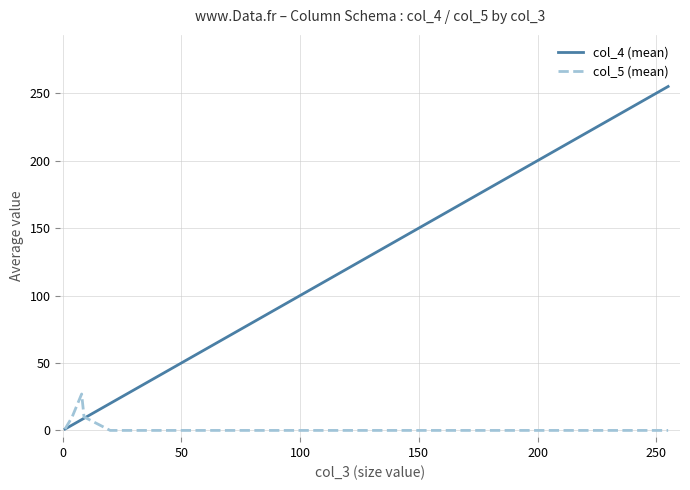

Which series has the largest total across all categories?

col_4 (mean)